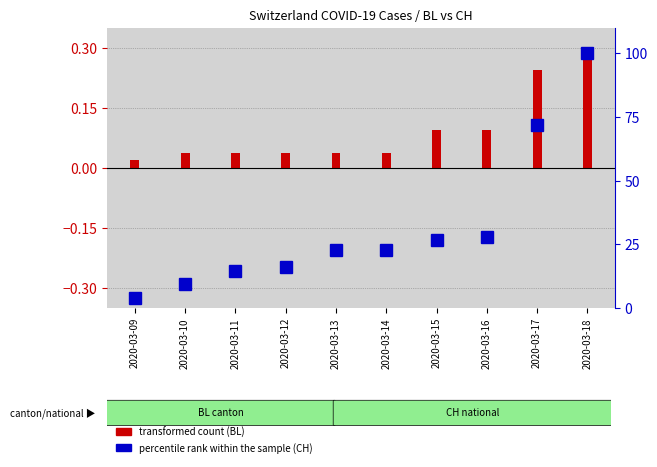

Reading right to left, list all the values displayed in this chart.

transformed count (BL): 2020-03-18=0.3	2020-03-17=0.2	2020-03-16=0.1	2020-03-15=0.1	2020-03-14=0.0	2020-03-13=0.0	2020-03-12=0.0	2020-03-11=0.0	2020-03-10=0.0	2020-03-09=0.0
percentile rank within the sample (CH): 2020-03-18=100.0	2020-03-17=72.0	2020-03-16=28.0	2020-03-15=26.7	2020-03-14=22.7	2020-03-13=22.7	2020-03-12=16.0	2020-03-11=14.7	2020-03-10=9.3	2020-03-09=4.0